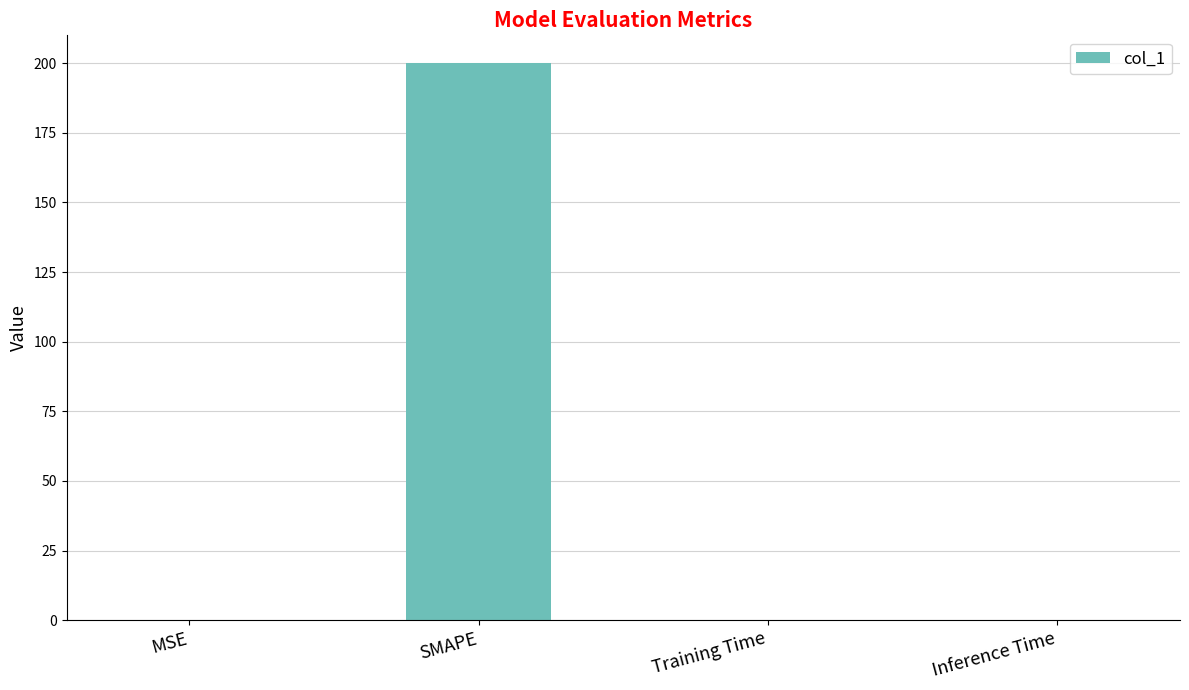

The chart shows a value of 0.0 at MSE. True or false?

True